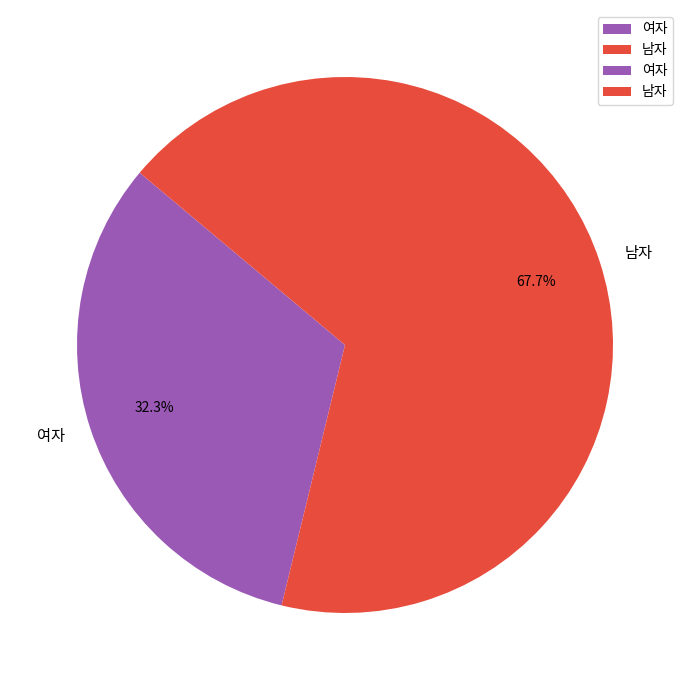

How many segments does this pie chart have?

2